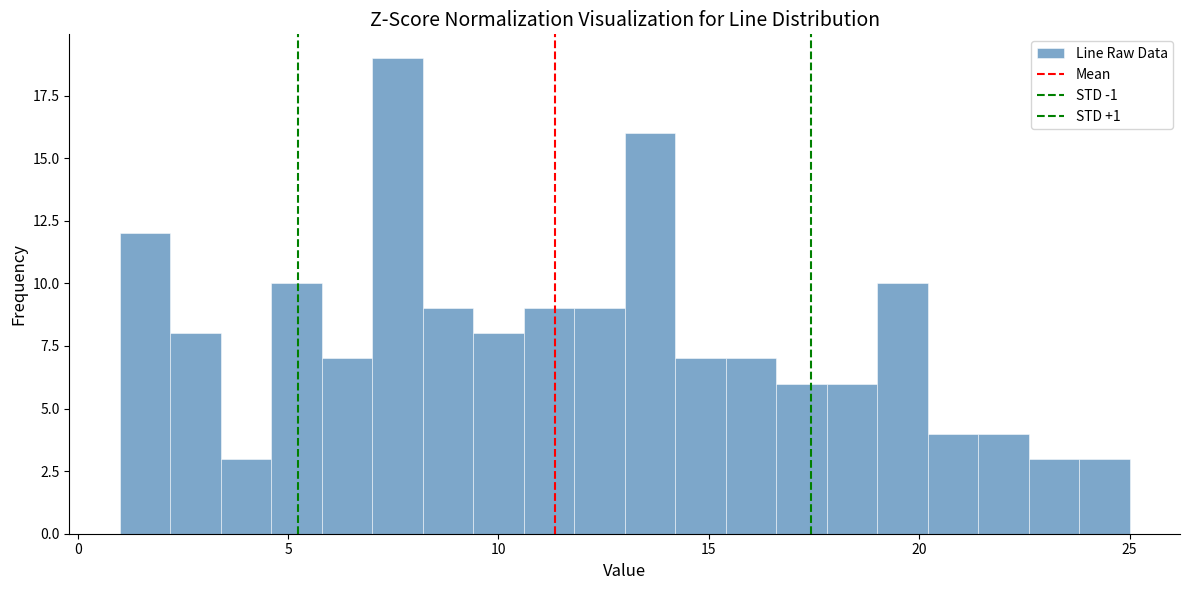

Around what value on the x-axis is the tallest bar? Give the approximate position of its centre, as read against the axis.

7.5